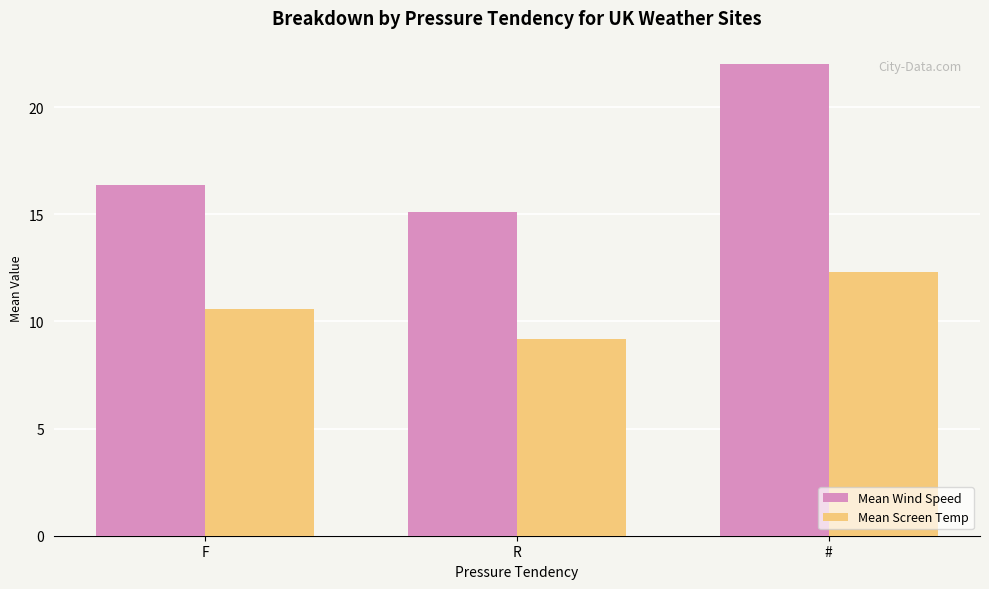

List the series in order of their overall mean, lowest first.

Mean Screen Temp, Mean Wind Speed